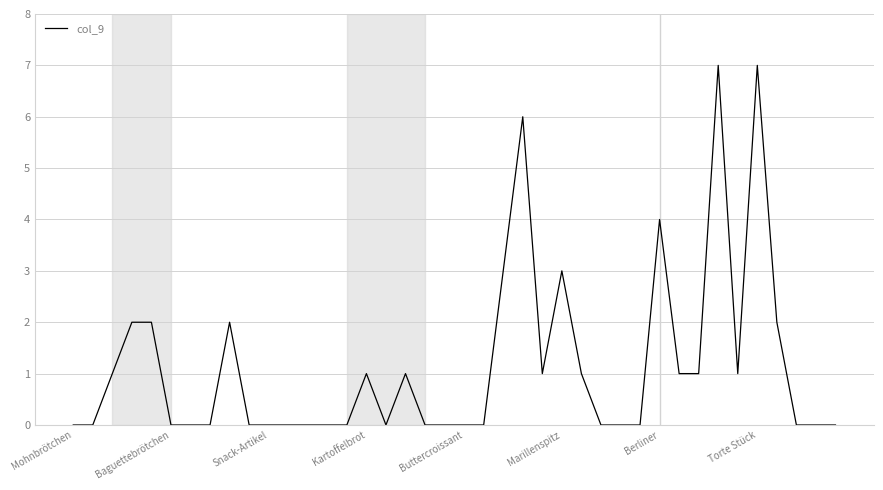

What is the greatest value displayed?

7